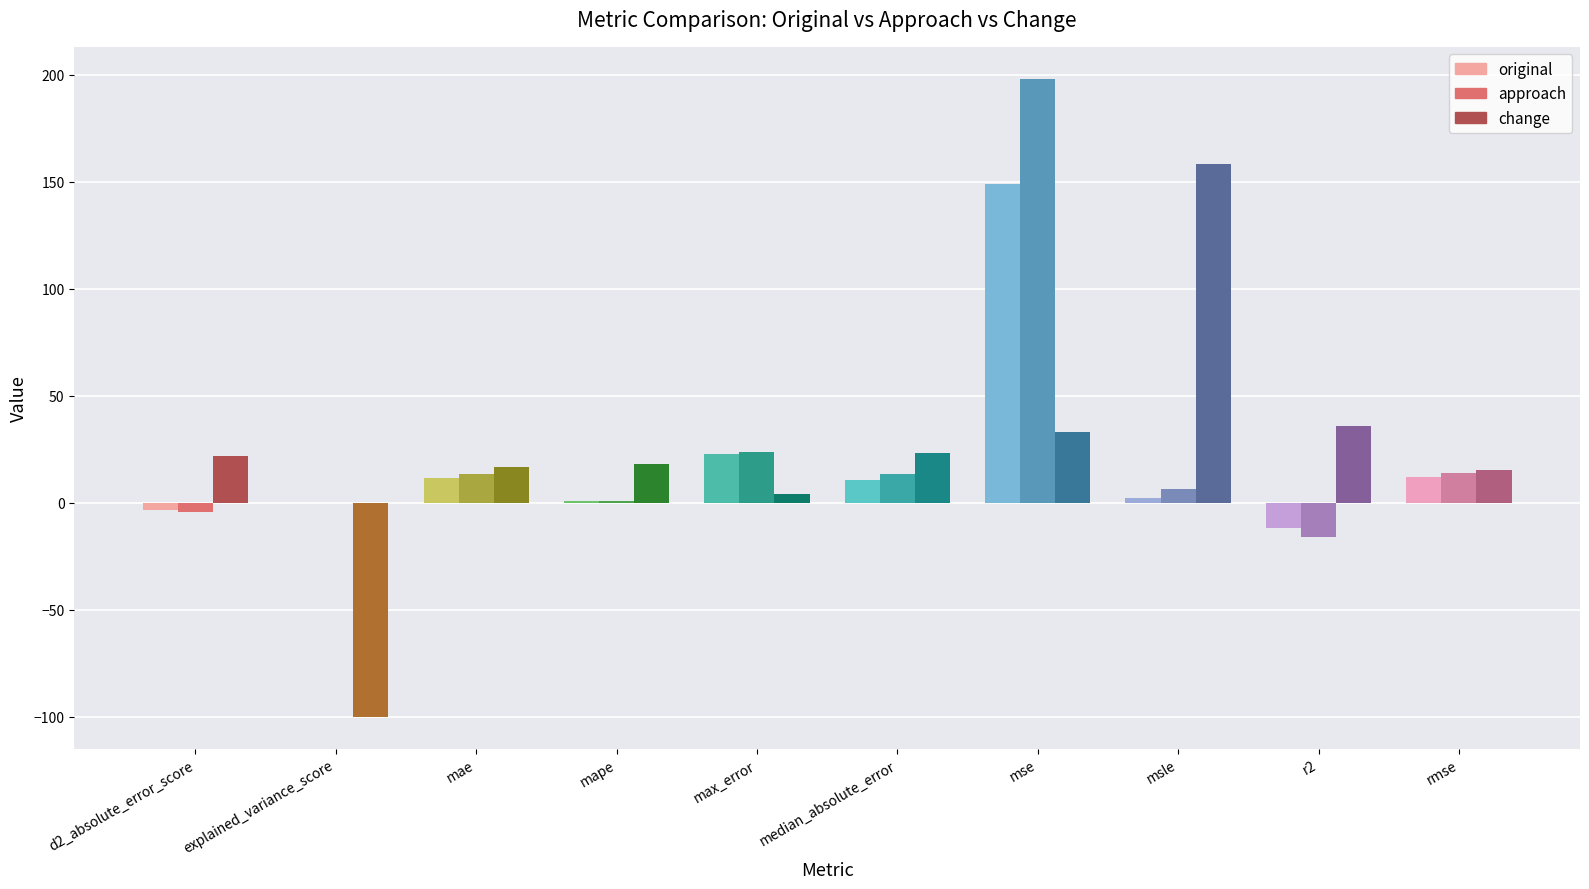

What is the maximum value for change?

158.4